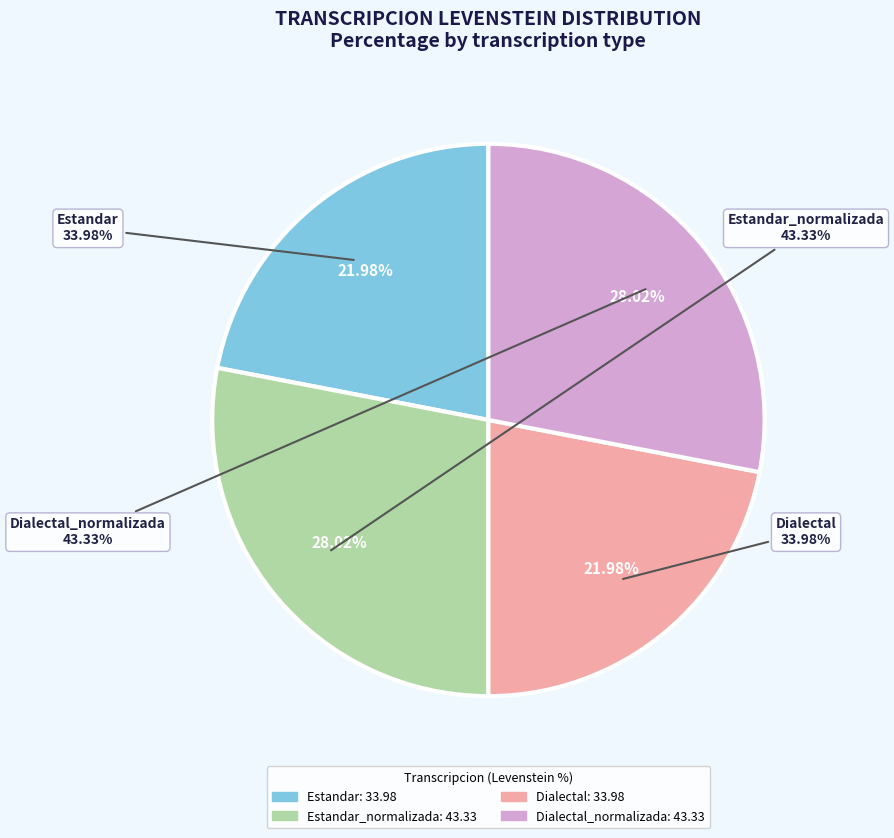

To the nearest percent, what is the average slice percentage?

25%